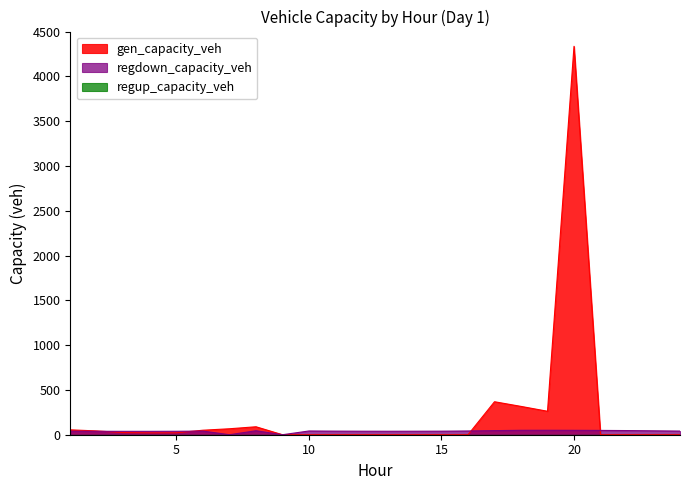

Is it true that regdown_capacity_veh equals 38.7 at 13?

True